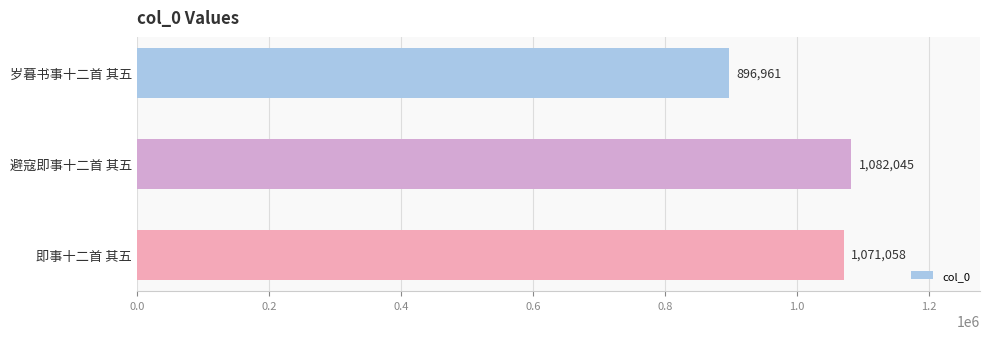

What is the change in value from 岁暮书事十二首 其五 to 即事十二首 其五?

+174097